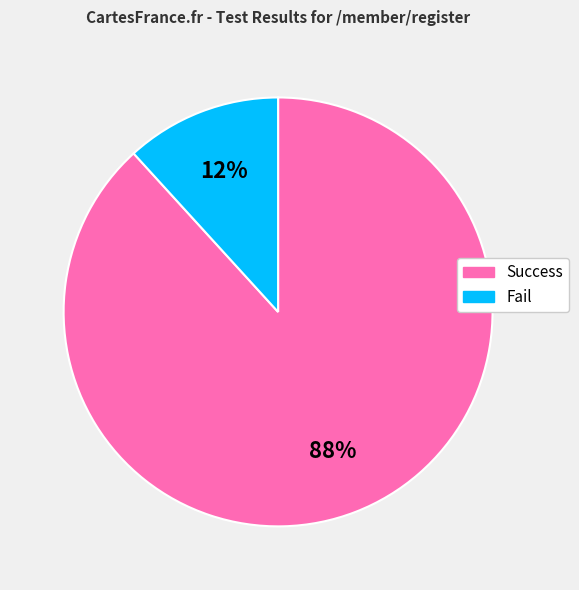

What is the smallest slice in the pie chart?

Fail